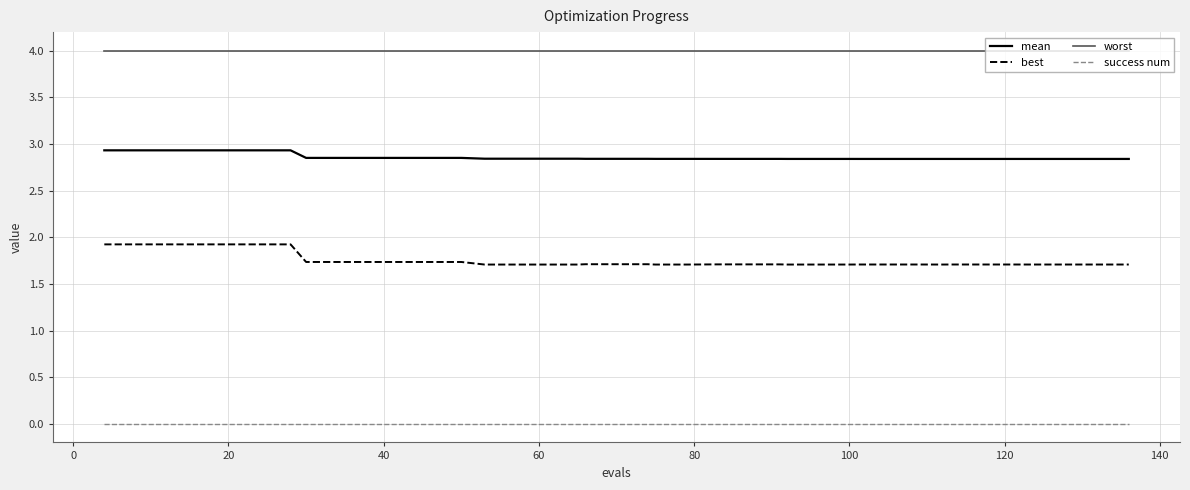

How many distinct data groups are displayed?

4